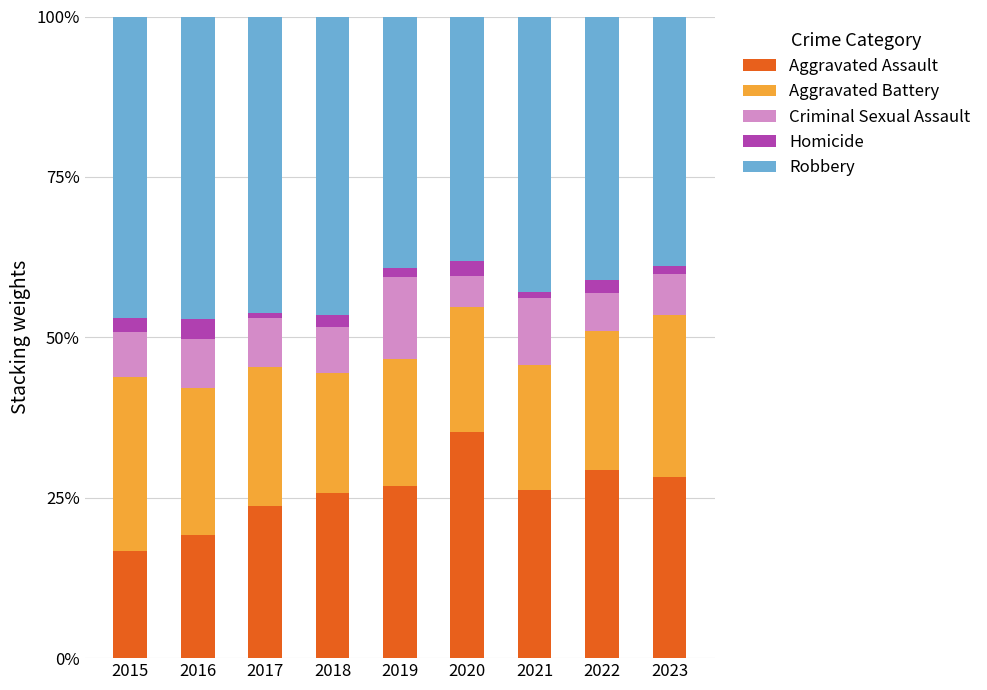

At which label does Aggravated Assault reach its peak?

2020